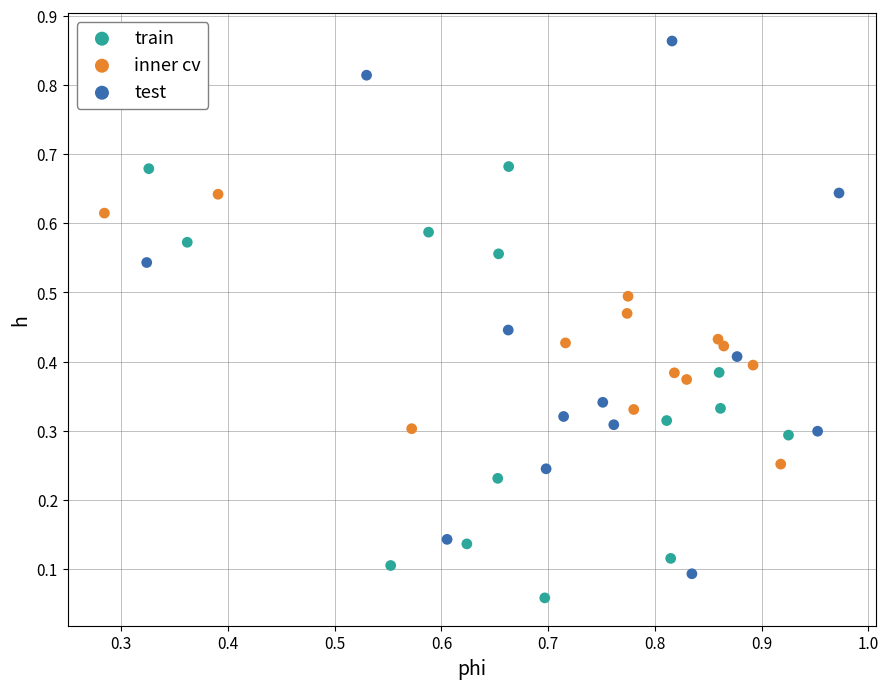

What are all the series names shown in the legend?

train, inner cv, test